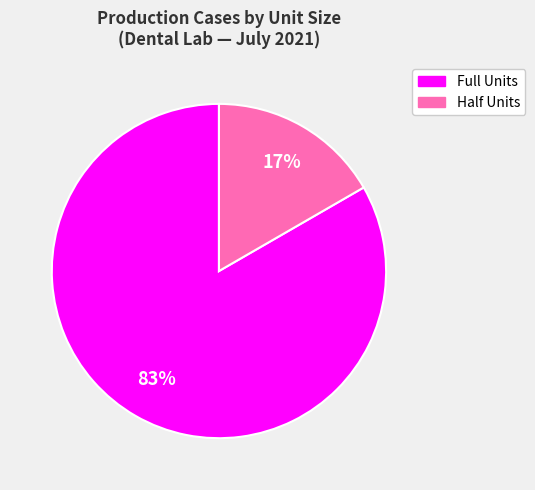

Between Half Units and Full Units, which is larger?

Full Units